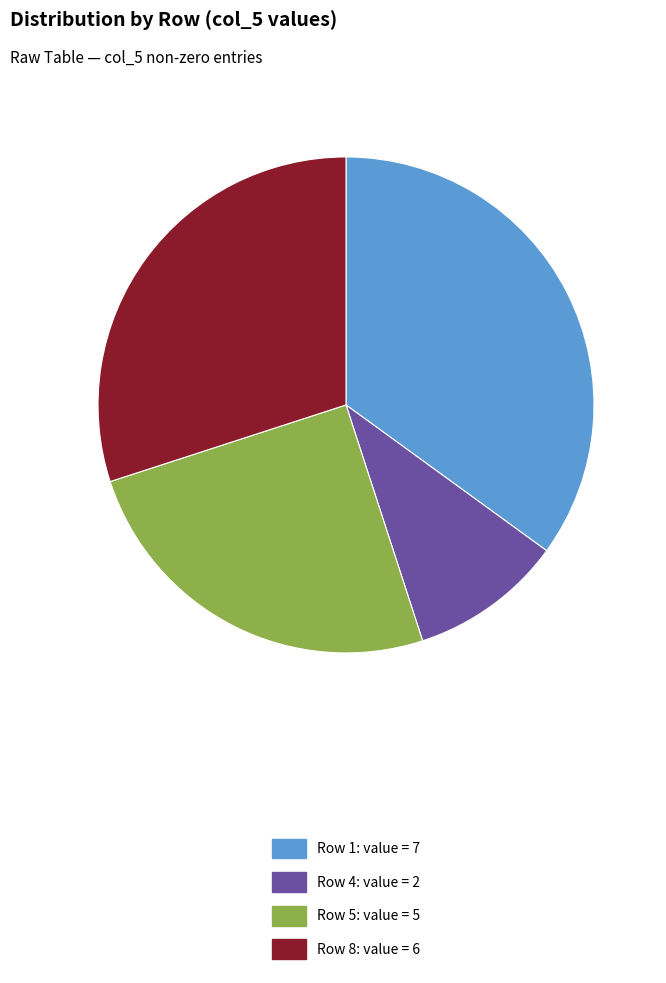

Is the sum of Row 8: value = 6 and Row 5: value = 5 greater than half?

Yes